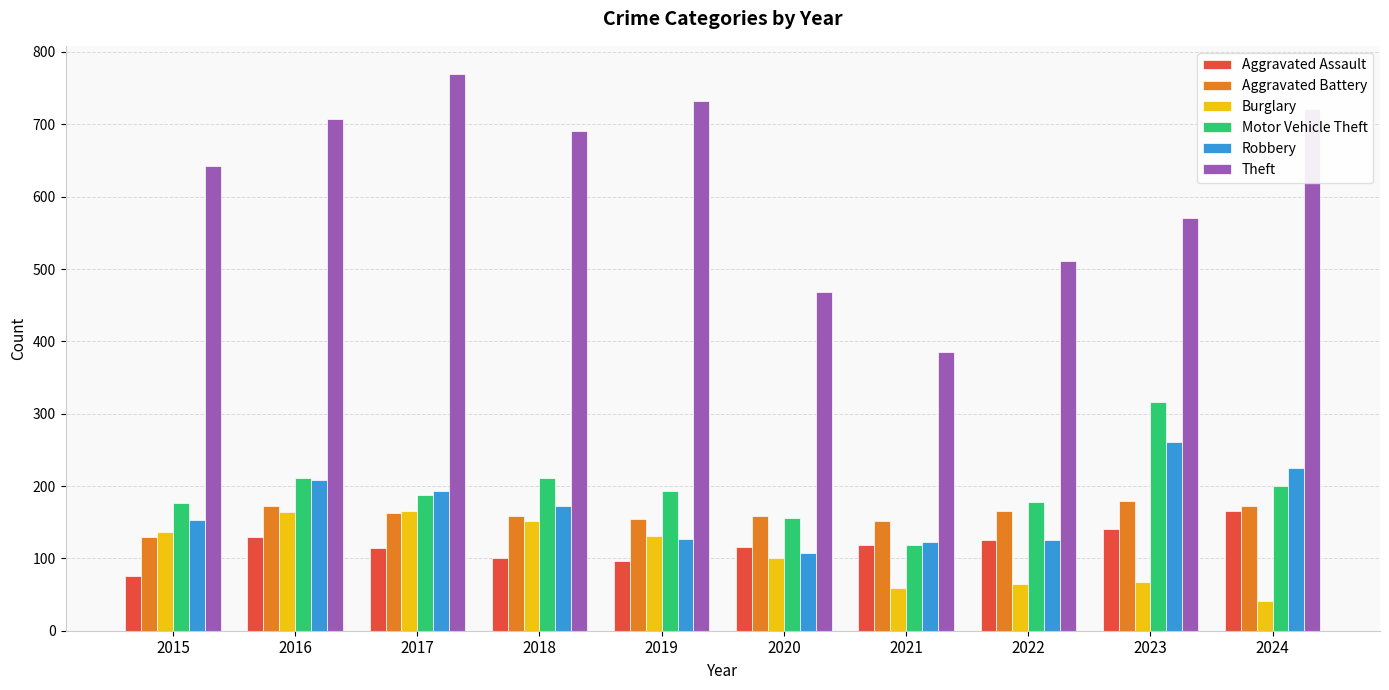

What is the difference between the second highest and minimum values in the Motor Vehicle Theft series?

92